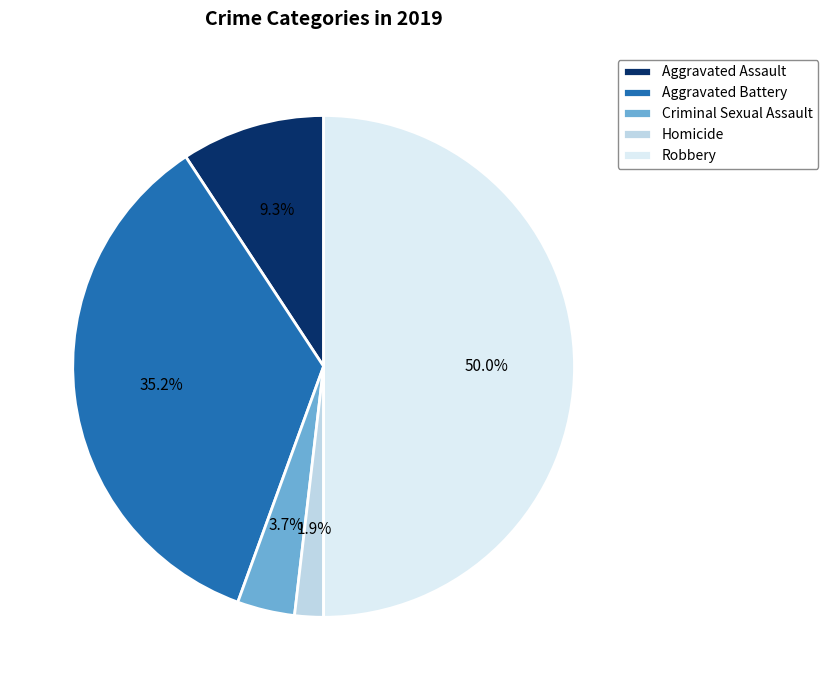

Which slice is the smallest?

Homicide